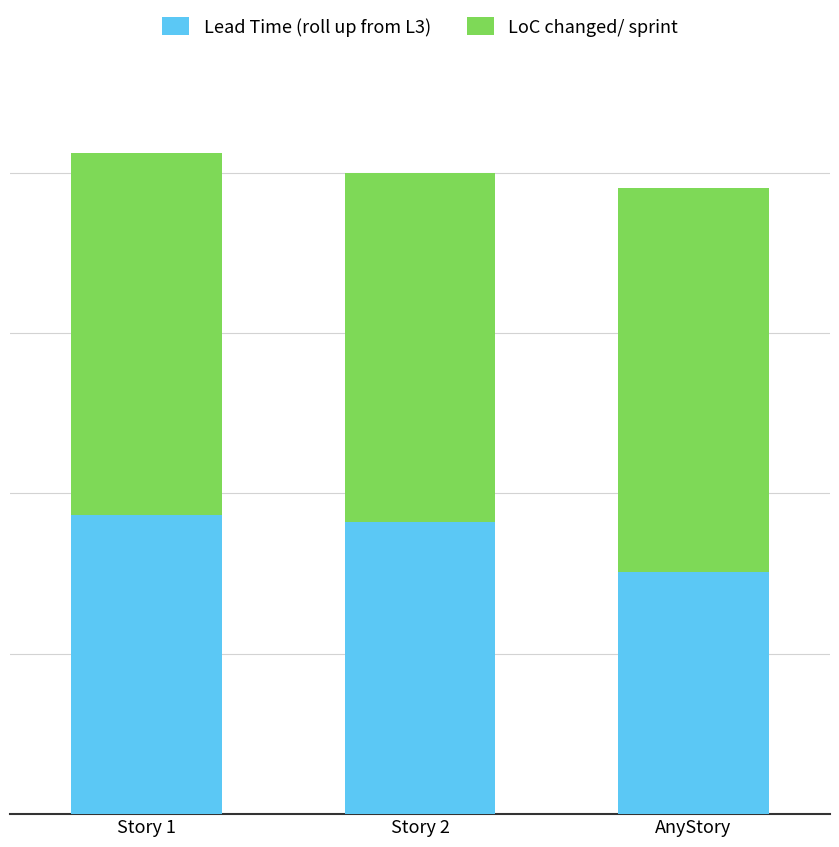

True or false: Lead Time (roll up from L3) has a value of 100.4 at AnyStory.

False